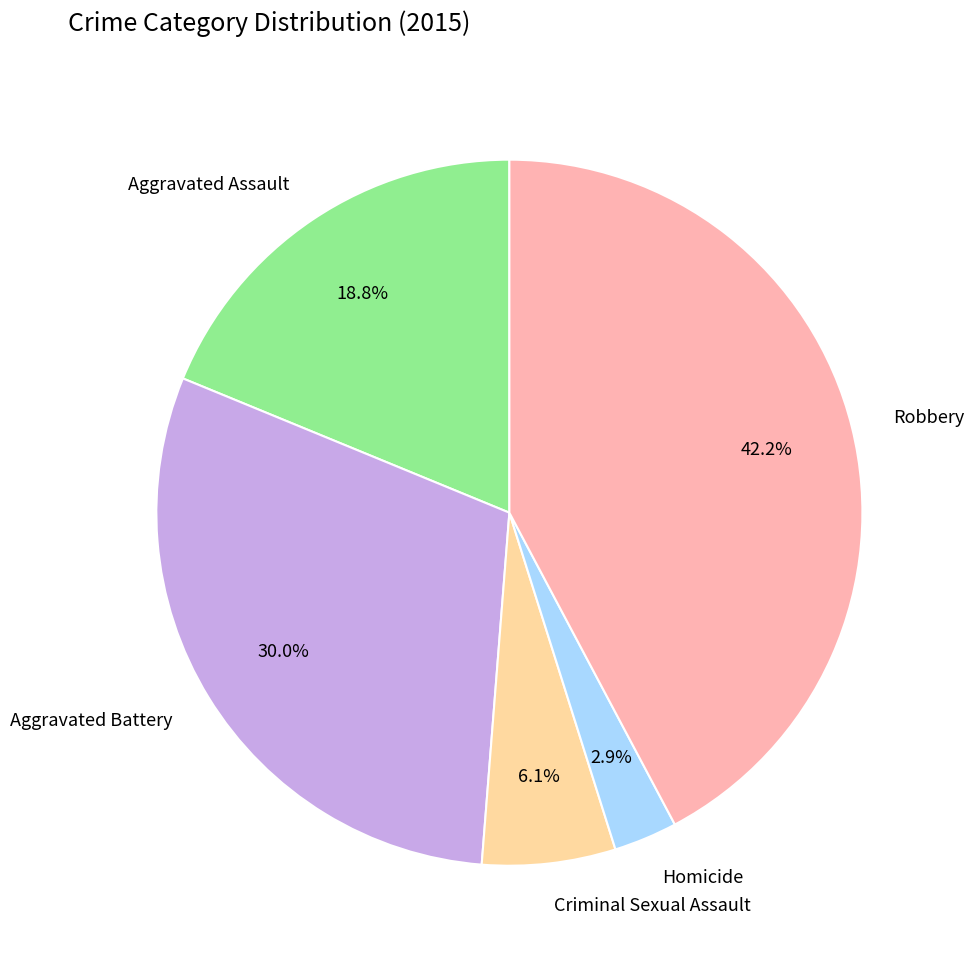

How many slices are in this pie chart?

5